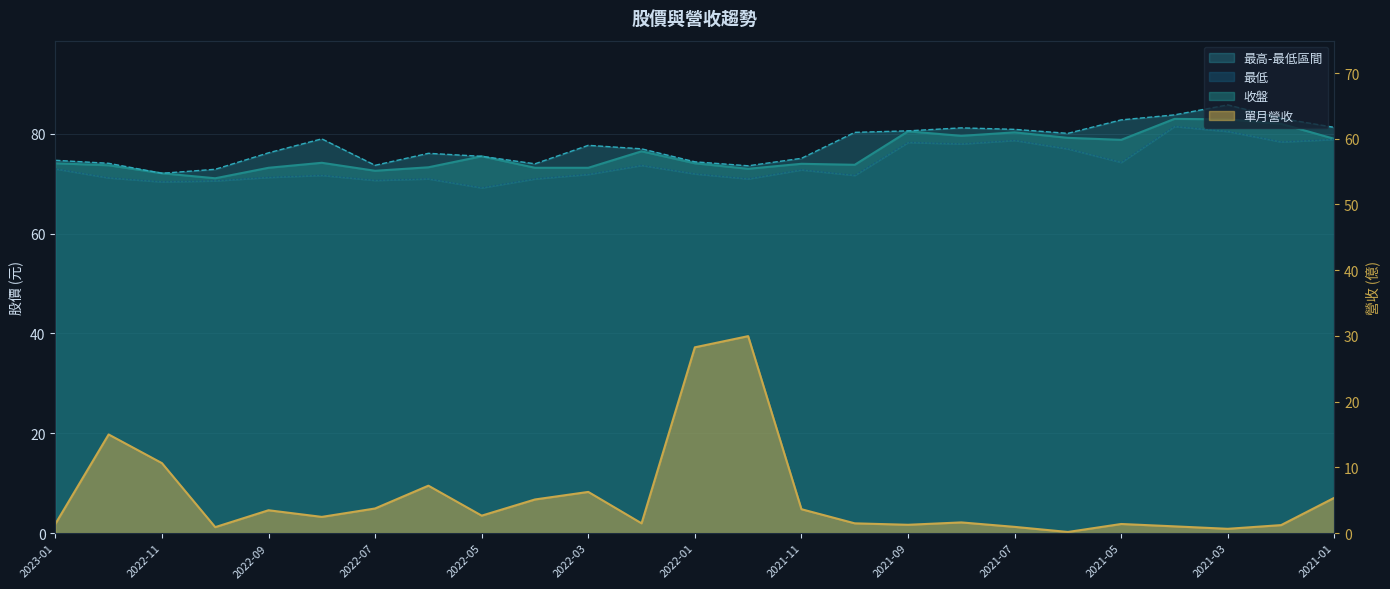

What is the difference between the 單月營收 values at 2022-11 and 2021-05?

9.3